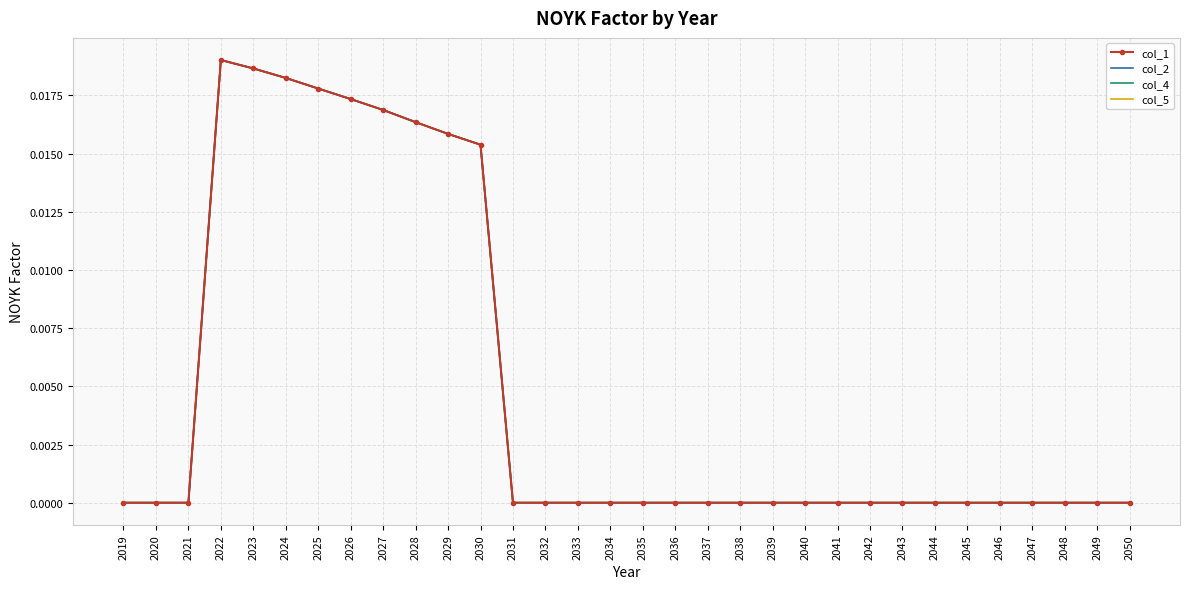

What are all the series names shown in the legend?

col_1, col_2, col_4, col_5